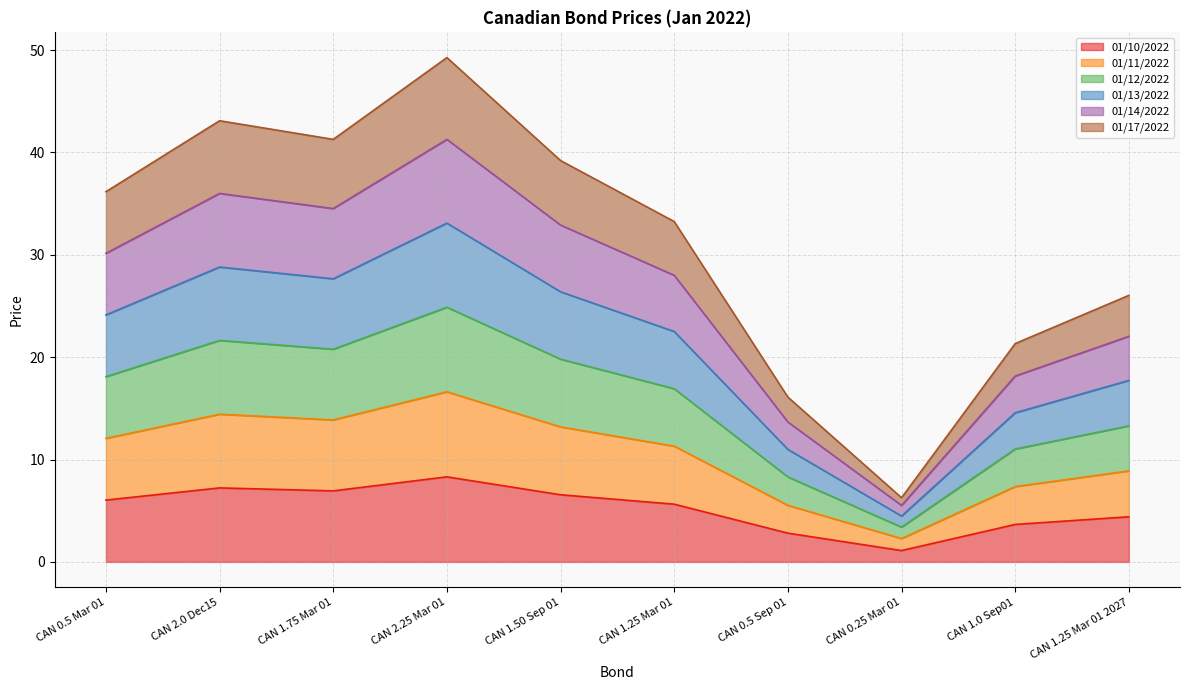

Between CAN 0.5 Mar 01 and CAN 2.25 Mar 01, which is larger?

CAN 2.25 Mar 01